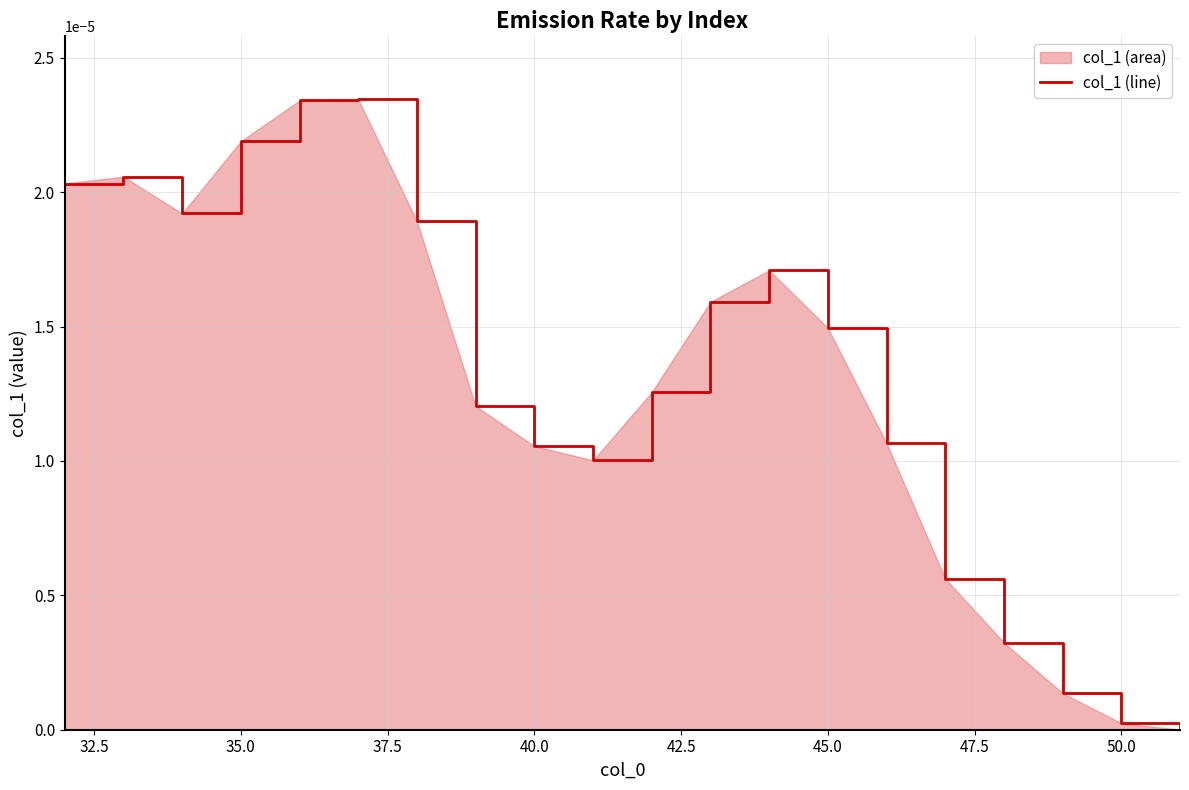

How many lines are shown in the chart?

1